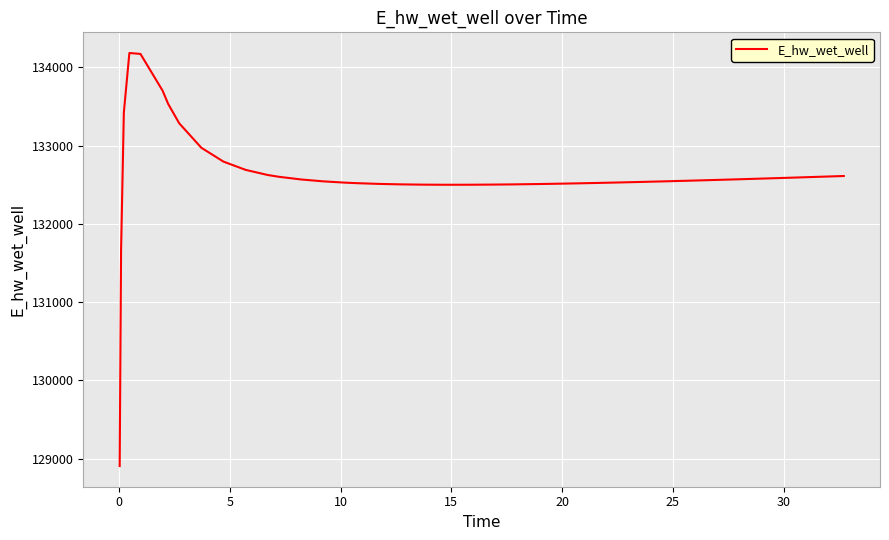

What is the difference between the maximum and minimum values?

5279.7